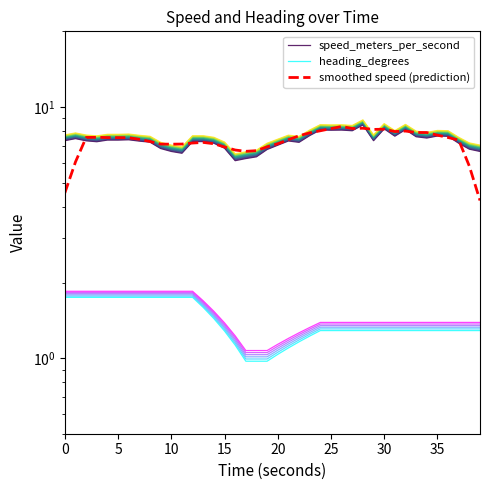

What is the value of the speed_meters_per_second point at the 5th from the left?

7.4